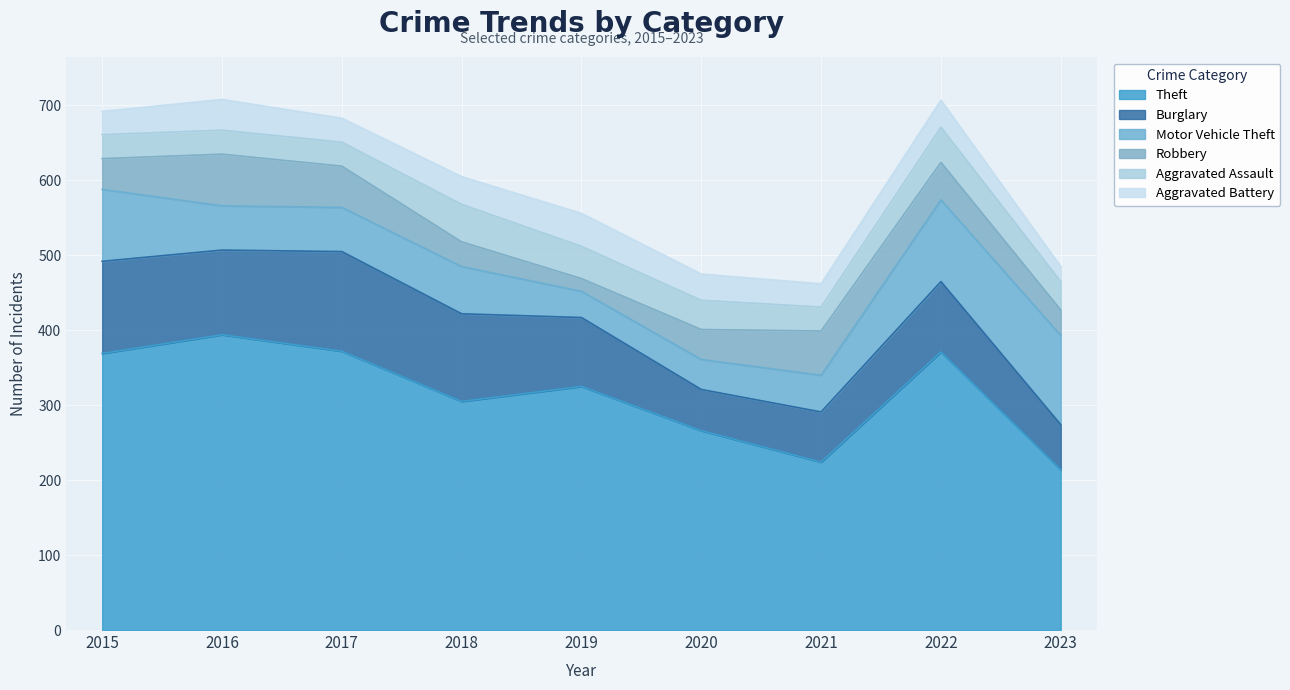

Reading left to right, extract all data points from this chart.

Theft: 2015=369	2016=394	2017=372	2018=305	2019=325	2020=266	2021=224	2022=371	2023=214
Burglary: 2015=123	2016=113	2017=133	2018=117	2019=92	2020=55	2021=67	2022=94	2023=60
Motor Vehicle Theft: 2015=96	2016=59	2017=59	2018=63	2019=35	2020=40	2021=49	2022=109	2023=119
Robbery: 2015=41	2016=69	2017=55	2018=33	2019=17	2020=40	2021=59	2022=50	2023=34
Aggravated Assault: 2015=32	2016=32	2017=32	2018=50	2019=43	2020=39	2021=32	2022=47	2023=38
Aggravated Battery: 2015=31	2016=41	2017=32	2018=37	2019=44	2020=35	2021=31	2022=36	2023=20